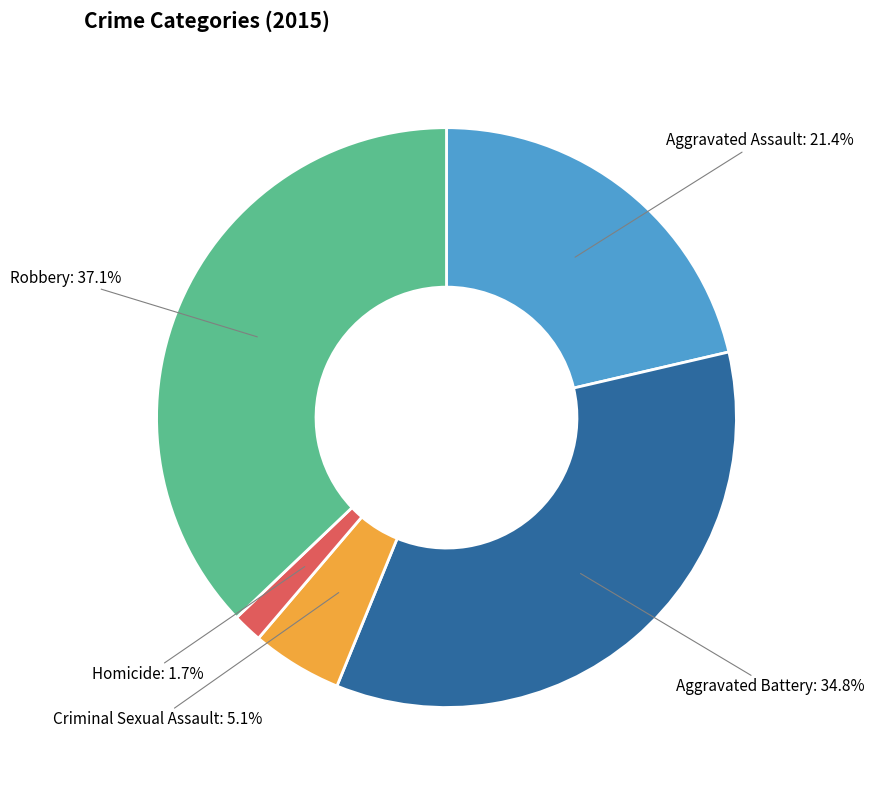

Does any single category account for the majority?

No